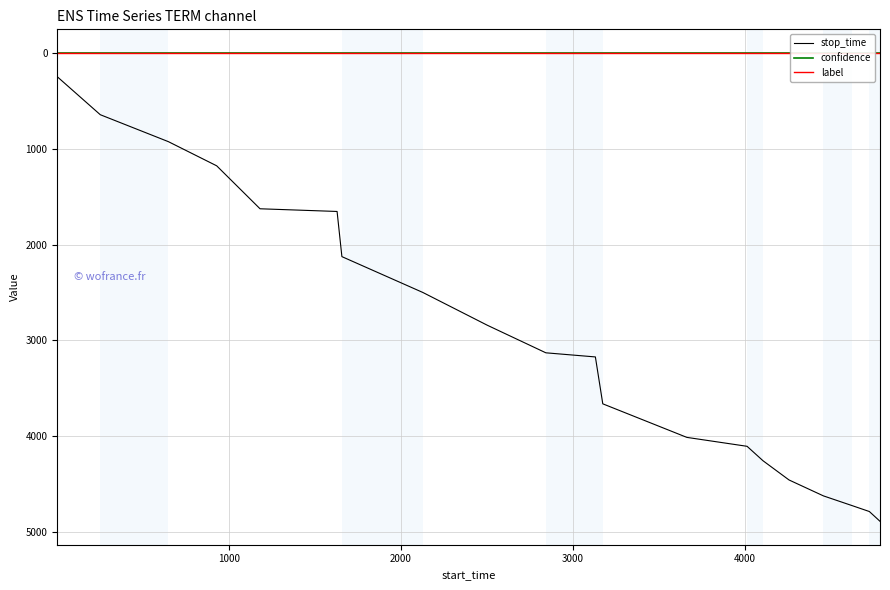

What is the highest value of the stop_time series?

4886